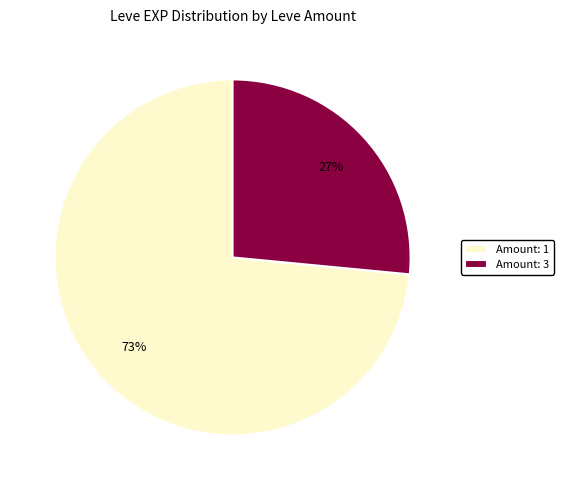

Is it true that Amount: 1 is 73% of the pie?

True